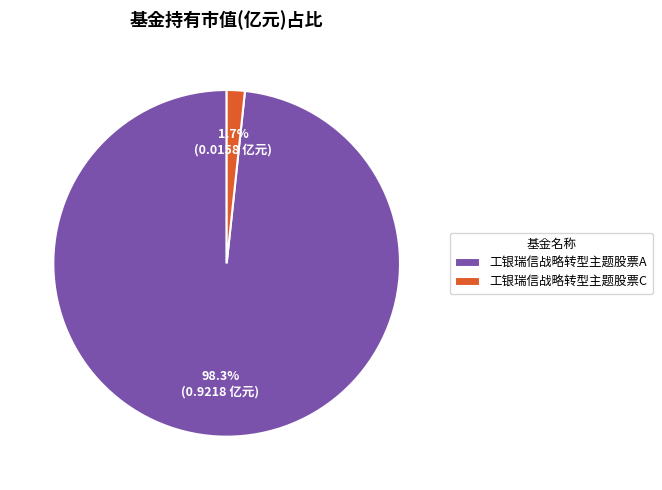

What percentage is the 工银瑞信战略转型主题股票C slice, to the nearest percent?

2%